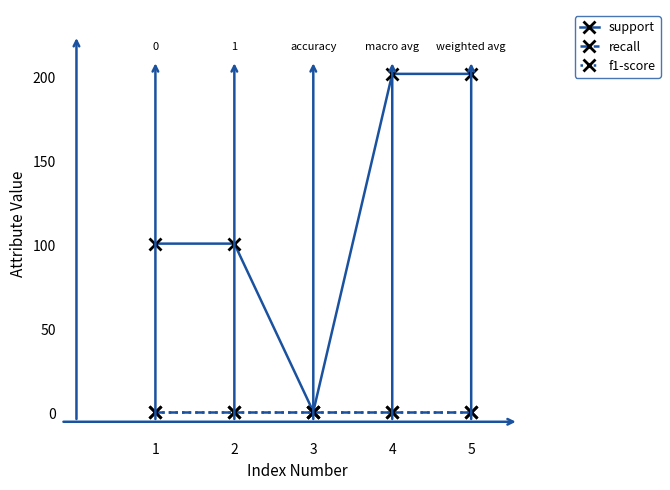

Is this an area chart (filled region under the line)?

No